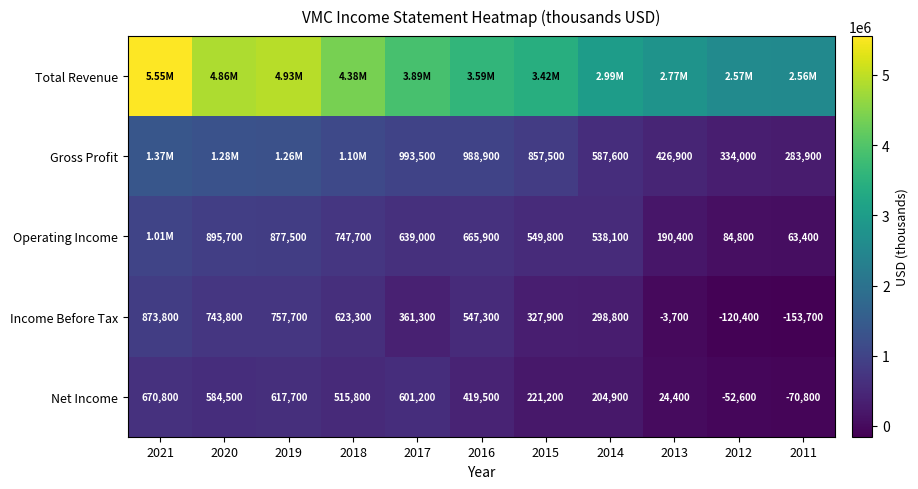

Which label corresponds to the smallest value in the chart?

2011